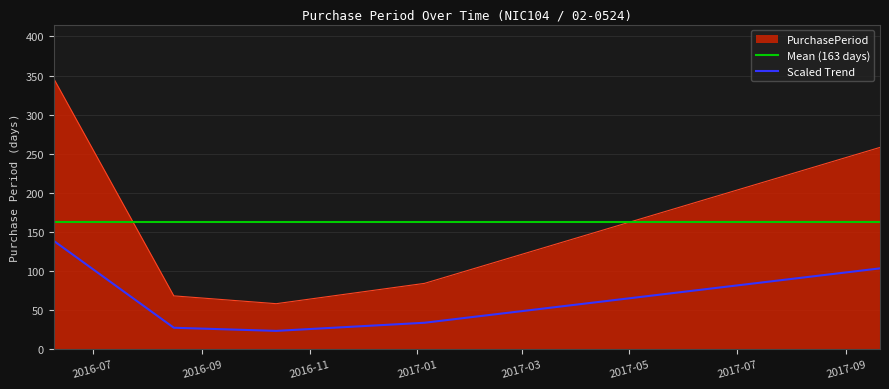

What is the difference between the maximum and second lowest values?

278